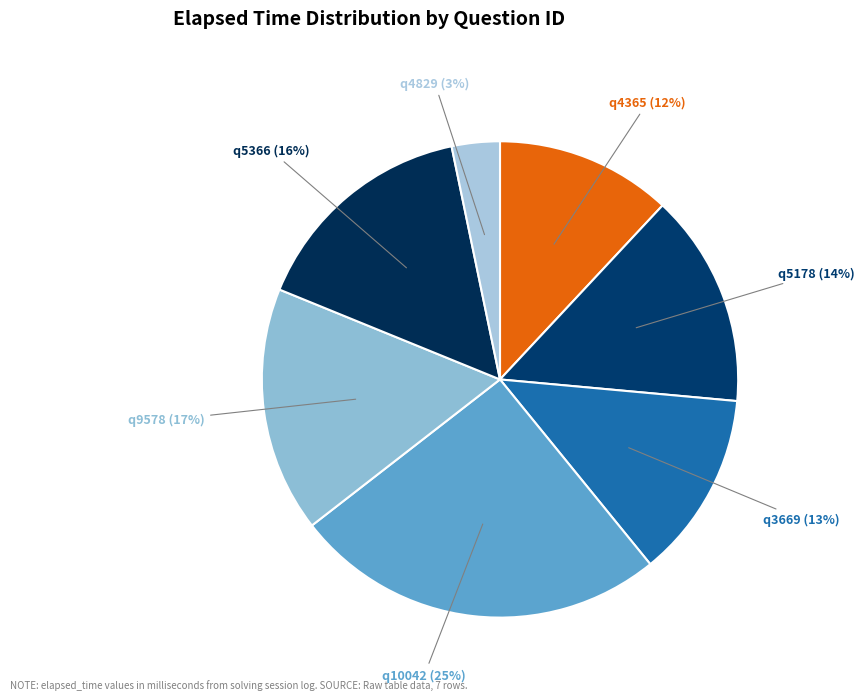

Is it true that q3669 is 6% of the pie?

False